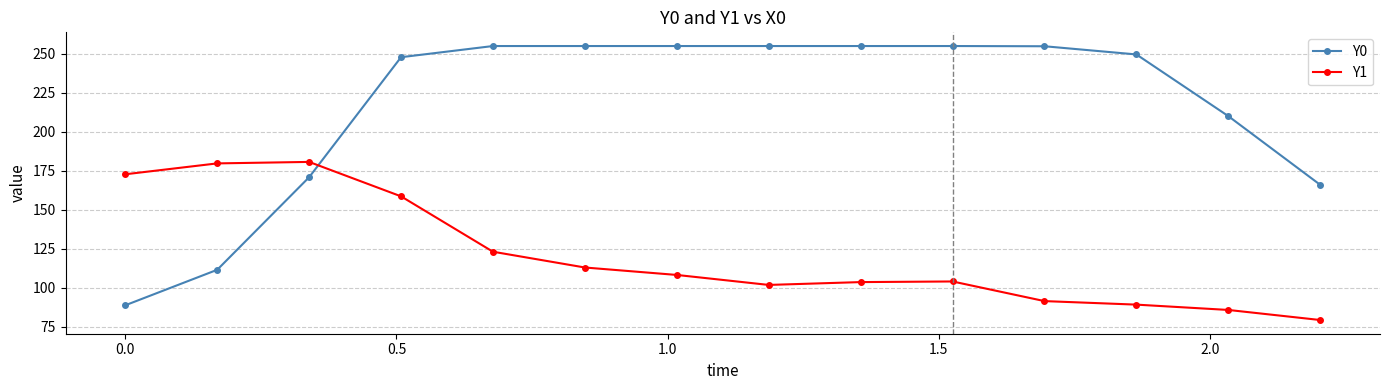

True or false: Y1 and Y0 intersect in this chart.

True